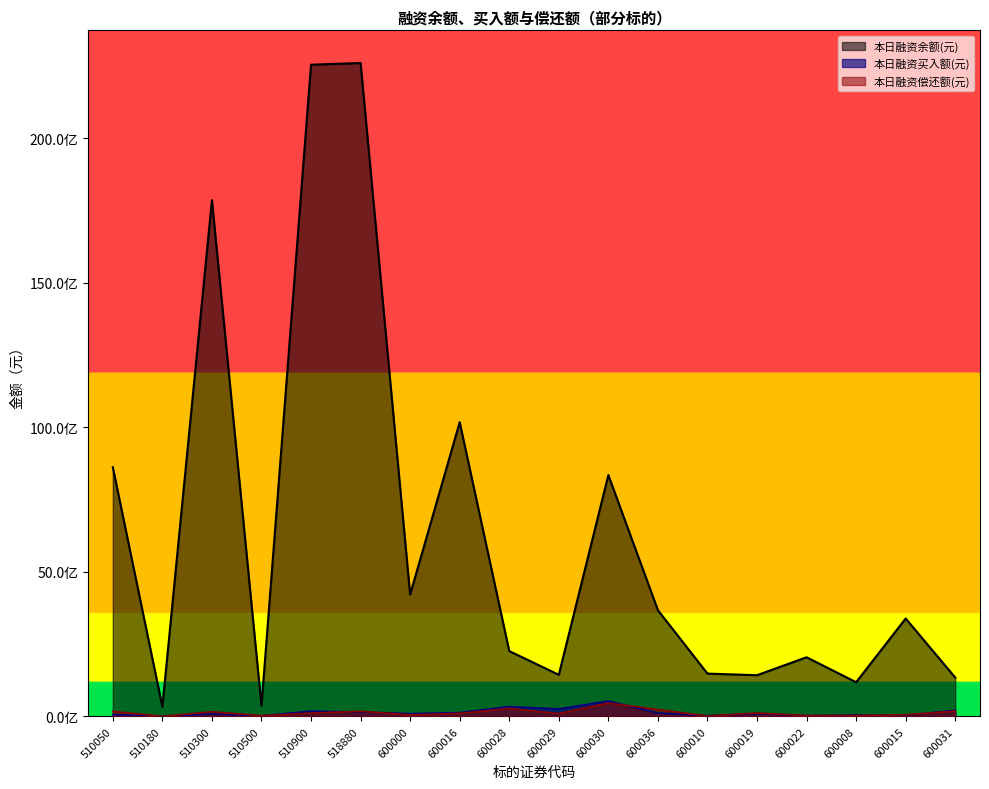

True or false: 本日融资余额(元) has a value of 10962478489 at 510300.

False